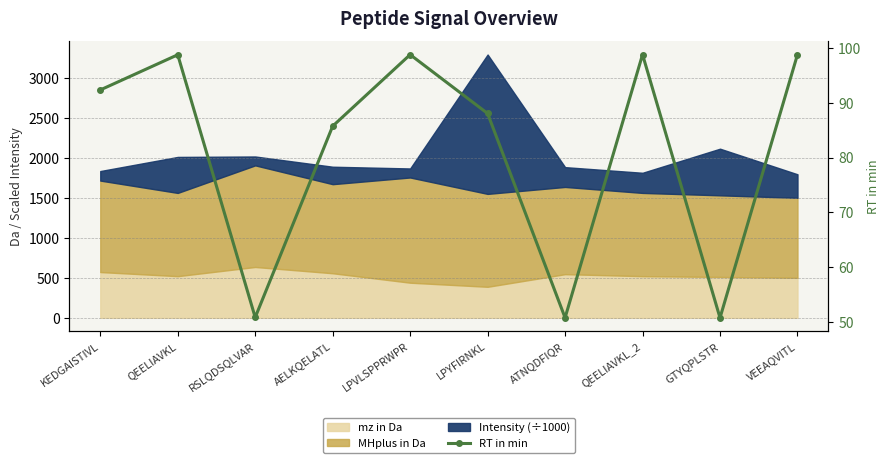

What is the minimum value shown in the chart?

50.8